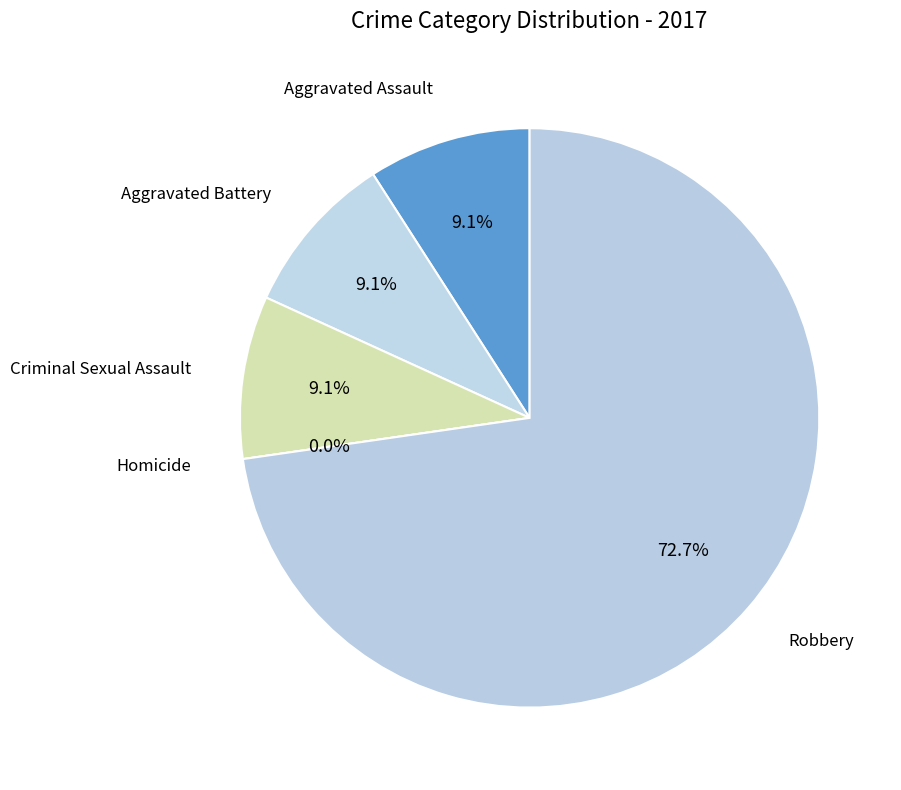

Does Robbery represent more than half of the total?

Yes